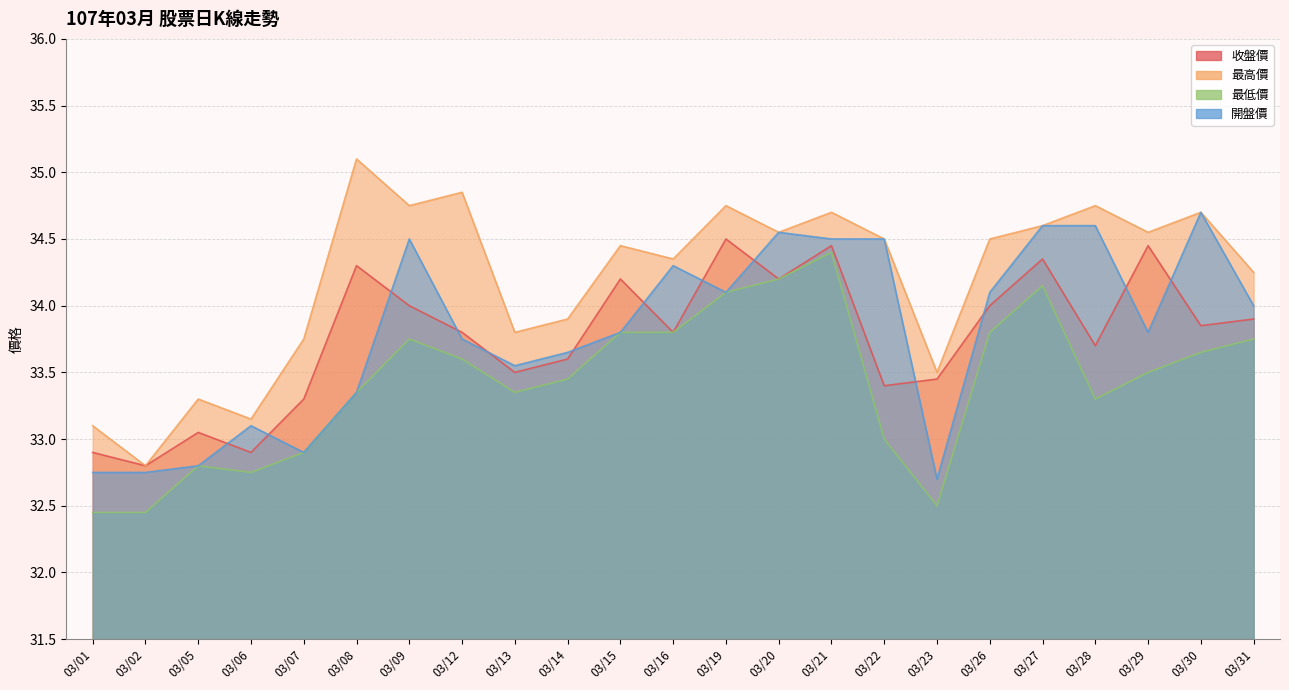

How many lines are shown in the chart?

4